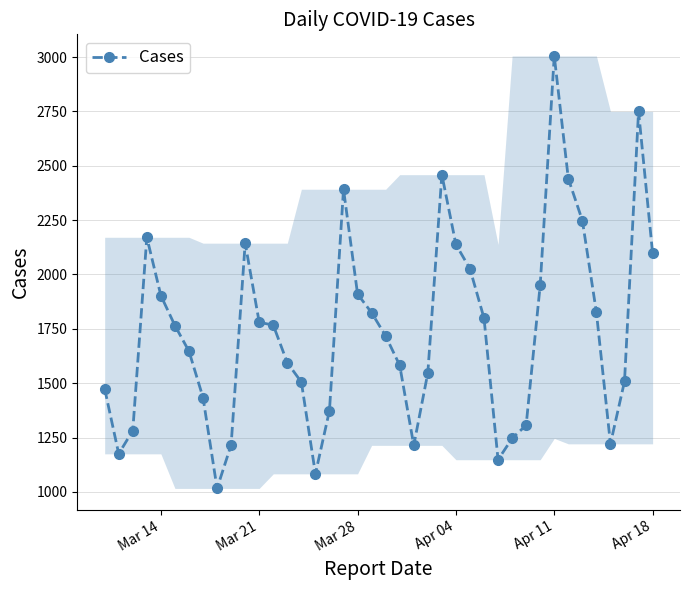

How many data points does each series have?

40